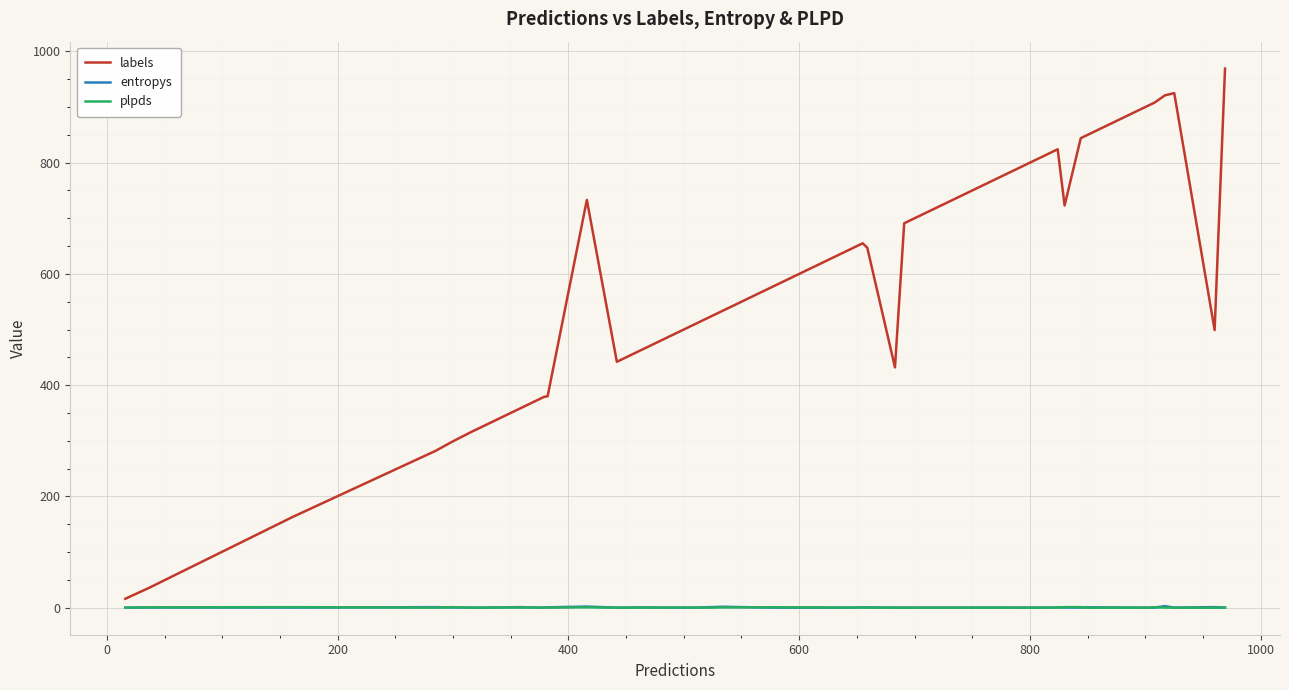

Which series has the largest range (max minus min)?

labels